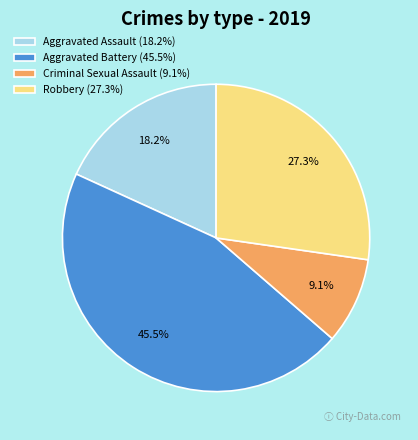

To the nearest percent, what is the combined percentage of Aggravated Assault and Aggravated Battery?

64%